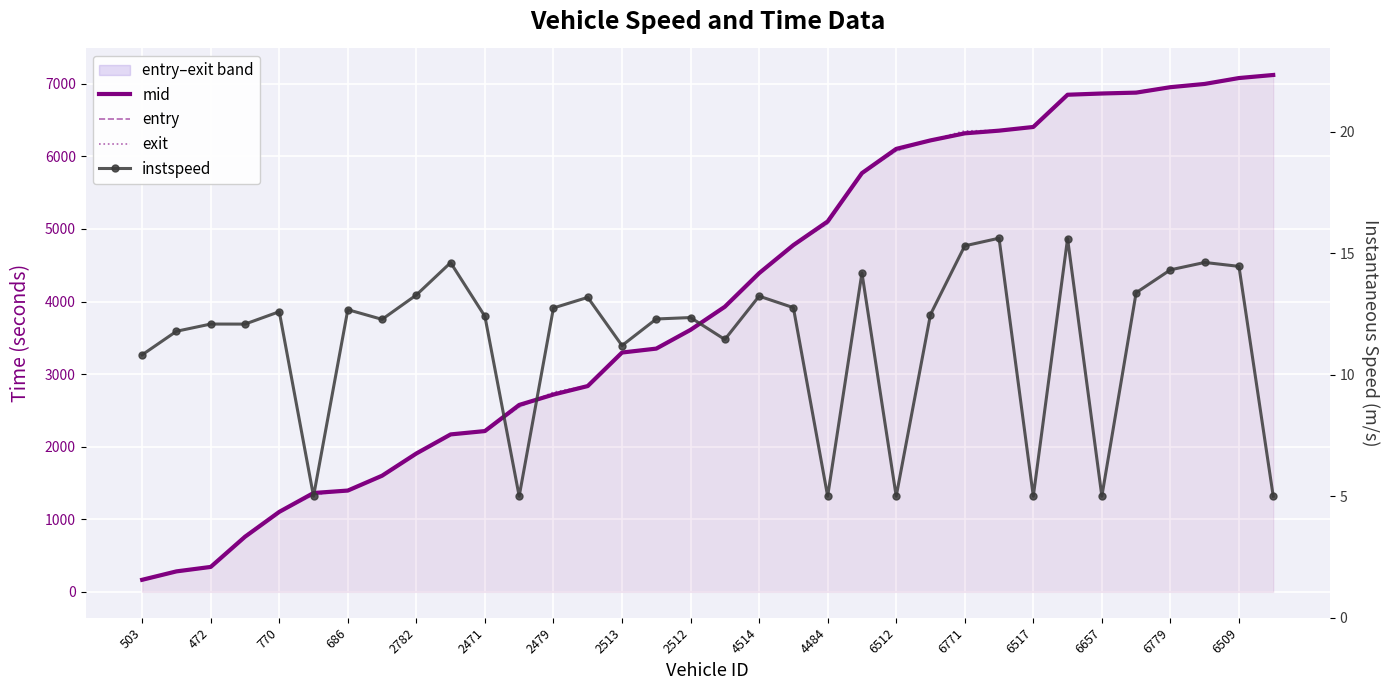

At which label does instspeed reach its minimum?

2471